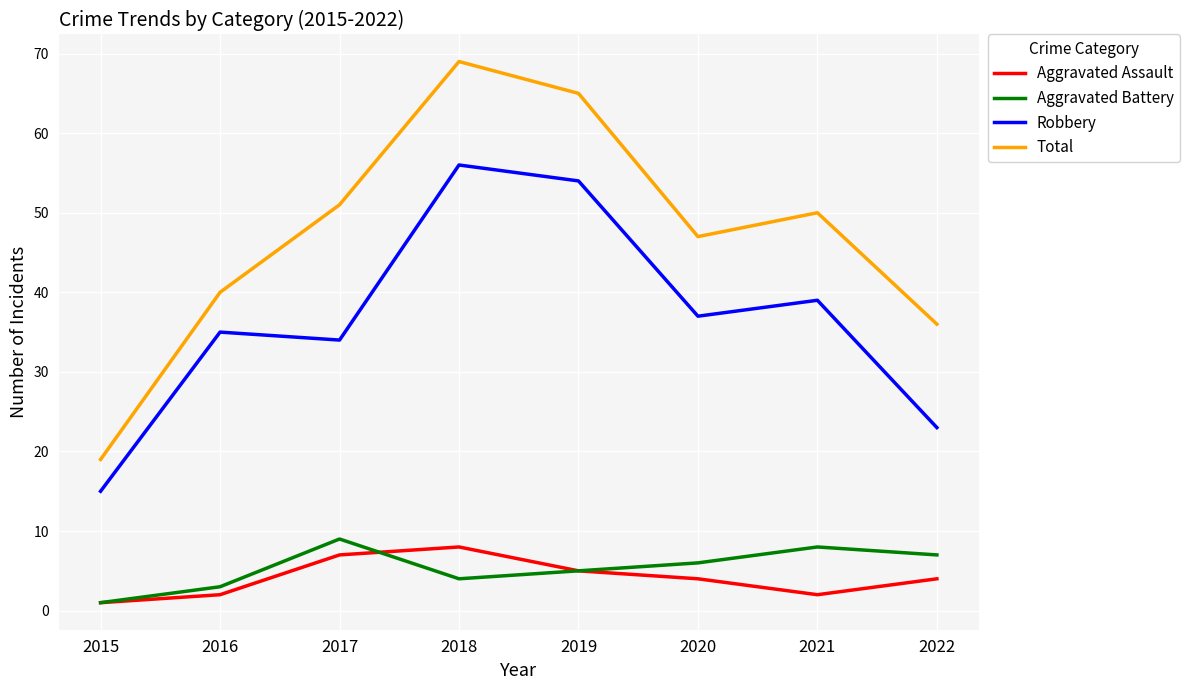

Which series has the widest spread of values?

Total